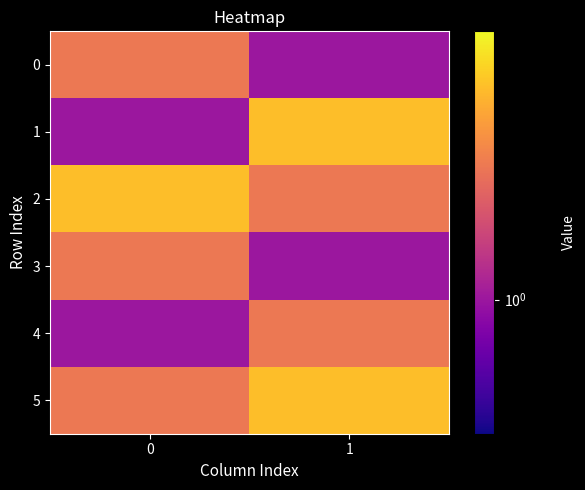

At how many categories does at least one series exceed 1?

2